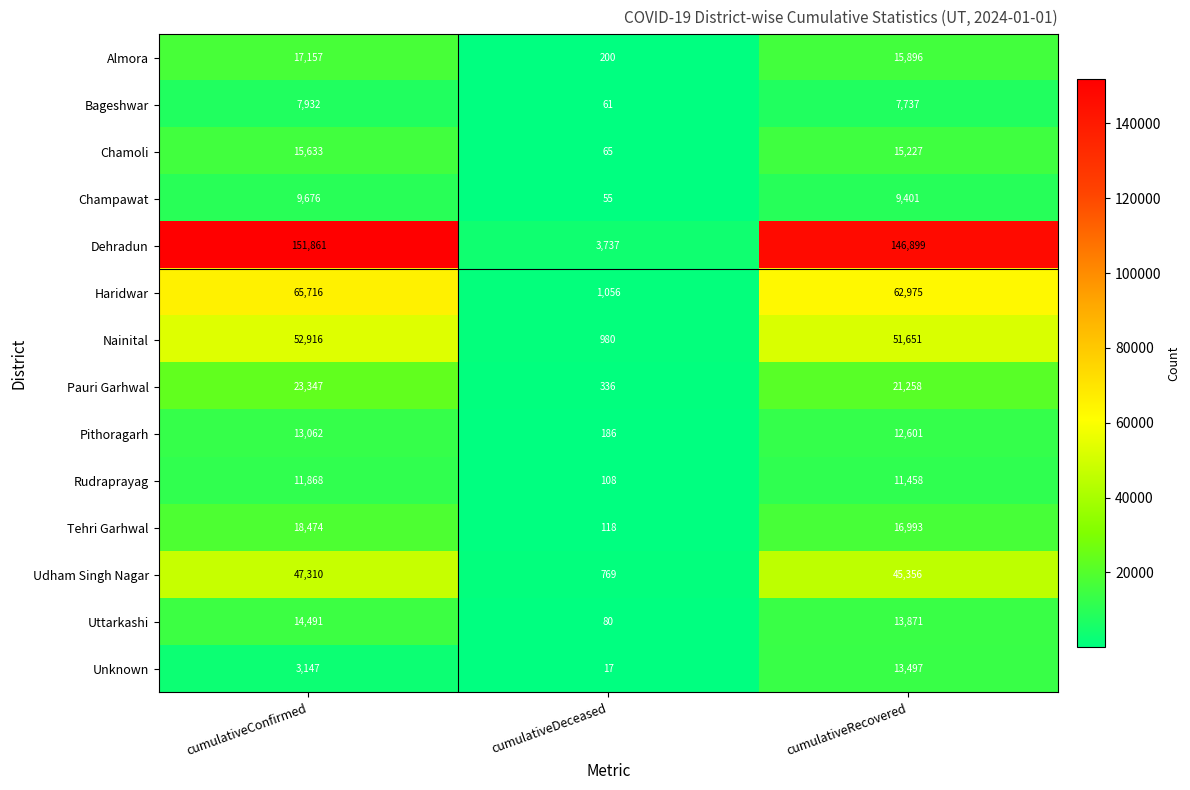

What is the difference between the highest and lowest values at cumulativeDeceased?

3720